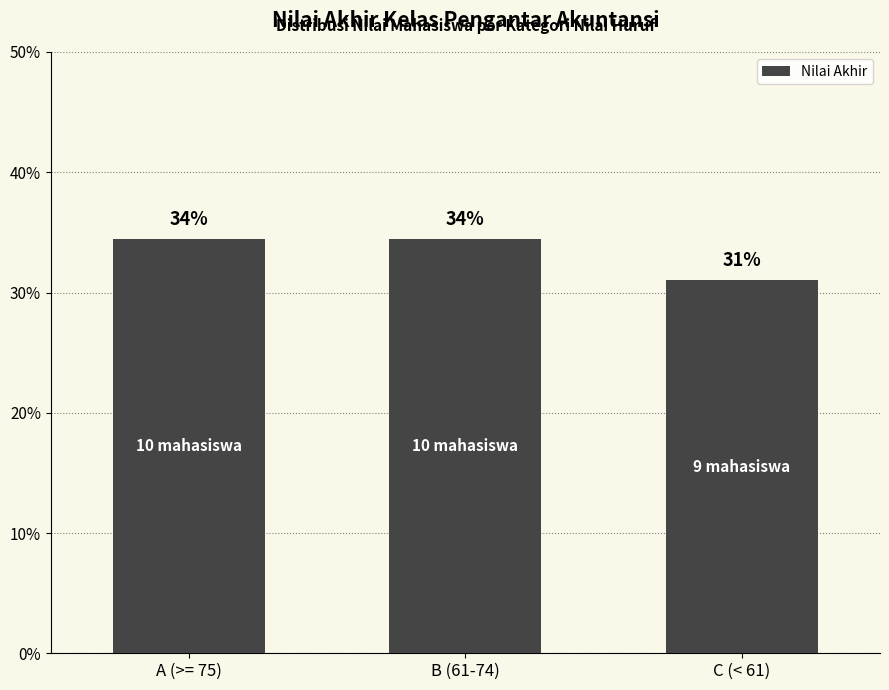

Reading left to right, list all the values displayed in this chart.

34.5	34.5	31.0